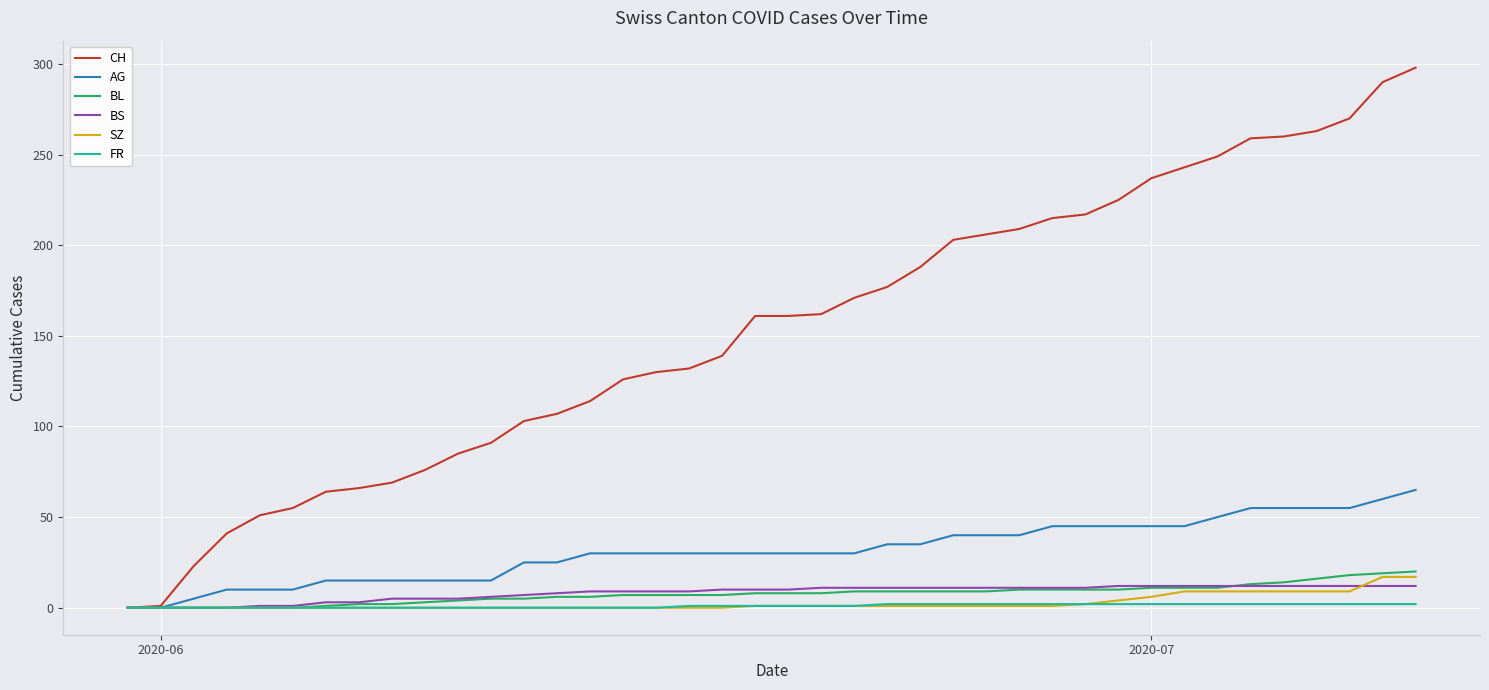

Which series has the largest total across all categories?

CH